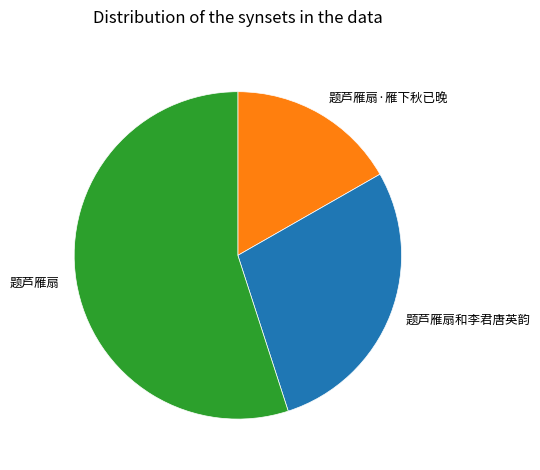

How many segments does this pie chart have?

3